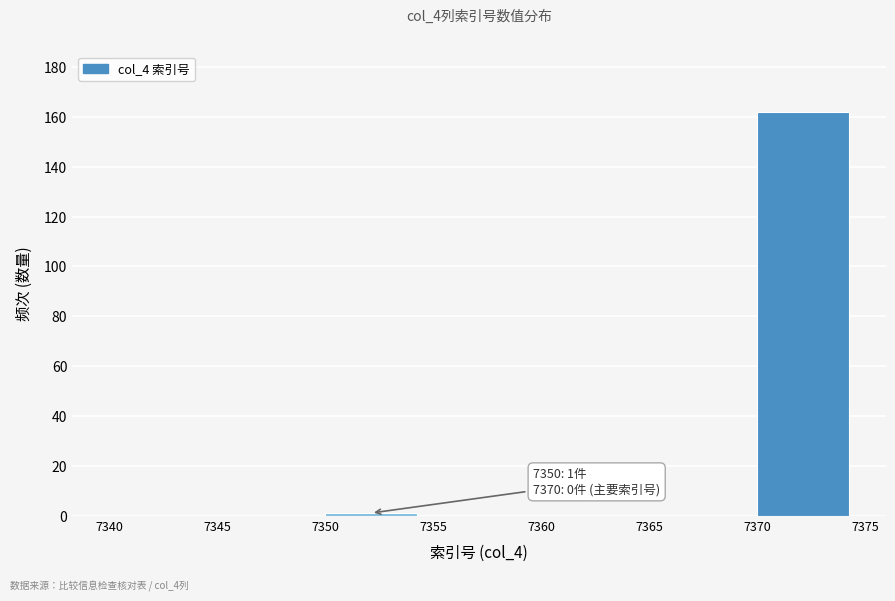

Over which range of the x-axis is the bar tallest?

7370 to 7375